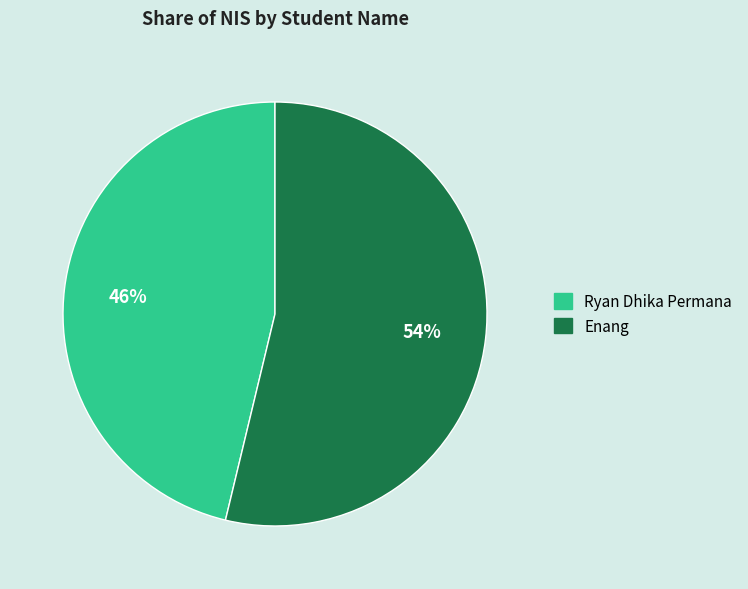

True or false: Enang accounts for 48% of the total.

False